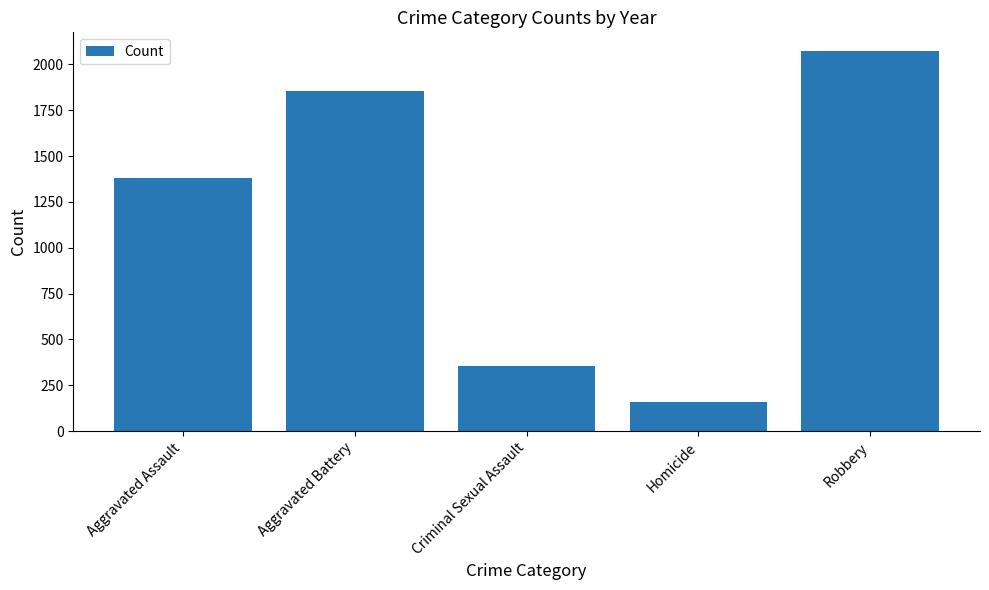

List the labels in order of value, smallest first.

Homicide, Criminal Sexual Assault, Aggravated Assault, Aggravated Battery, Robbery